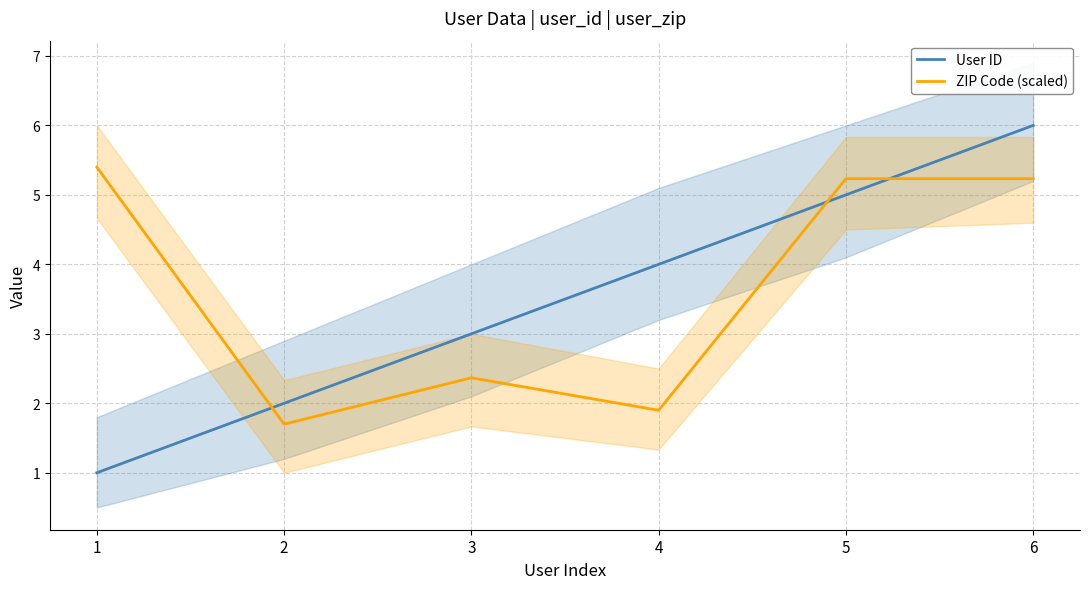

Where is User ID nearest to the value 3?

3